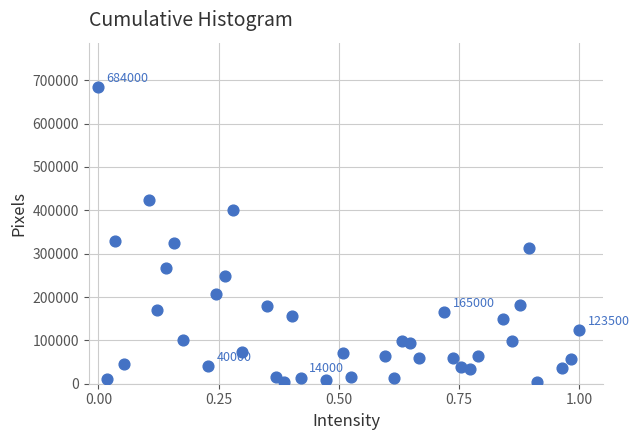

What is the range of Y values (max minus min)?

680000